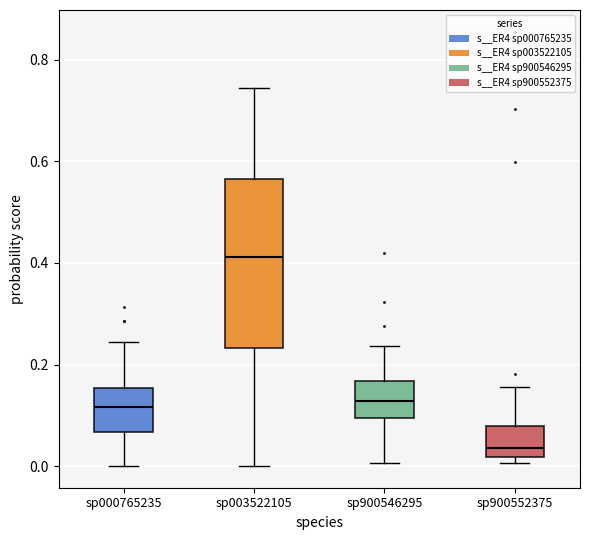

Reading left to right, transcribe this box plot: for each box, give where its median line is, the range the box spans, and where its two whiskers end, as read against the y-axis. The values are not printed on the chart, so give them approximately, as read against the axis.

sp000765235: median 0.12, box 0.06 to 0.16, whiskers 0.00 to 0.24
sp003522105: median 0.42, box 0.24 to 0.56, whiskers 0.00 to 0.74
sp900546295: median 0.12, box 0.10 to 0.16, whiskers 0.00 to 0.24
sp900552375: median 0.04, box 0.02 to 0.08, whiskers 0.00 to 0.16